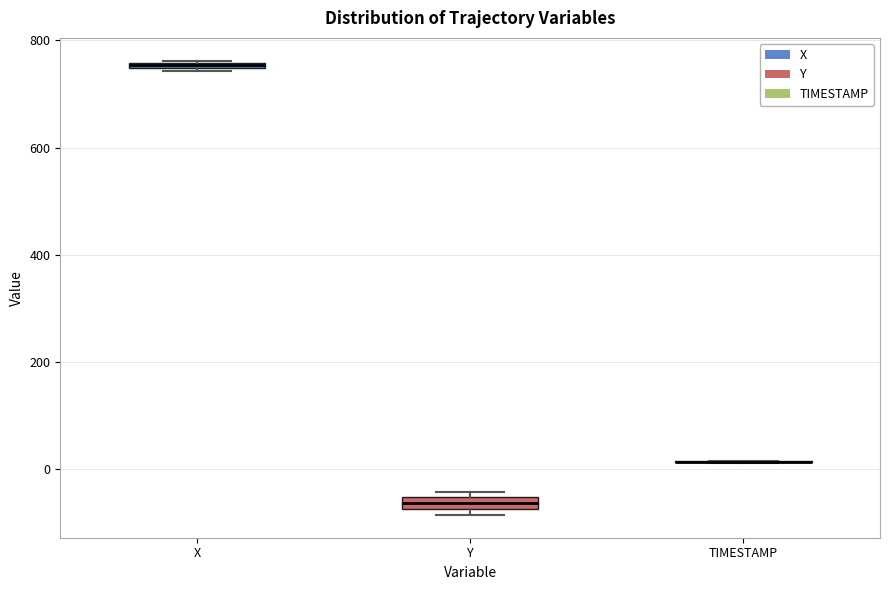

Where is the lower edge of the box for X on the y-axis? The values are not printed on the chart, so give them approximately, as read against the axis.

740